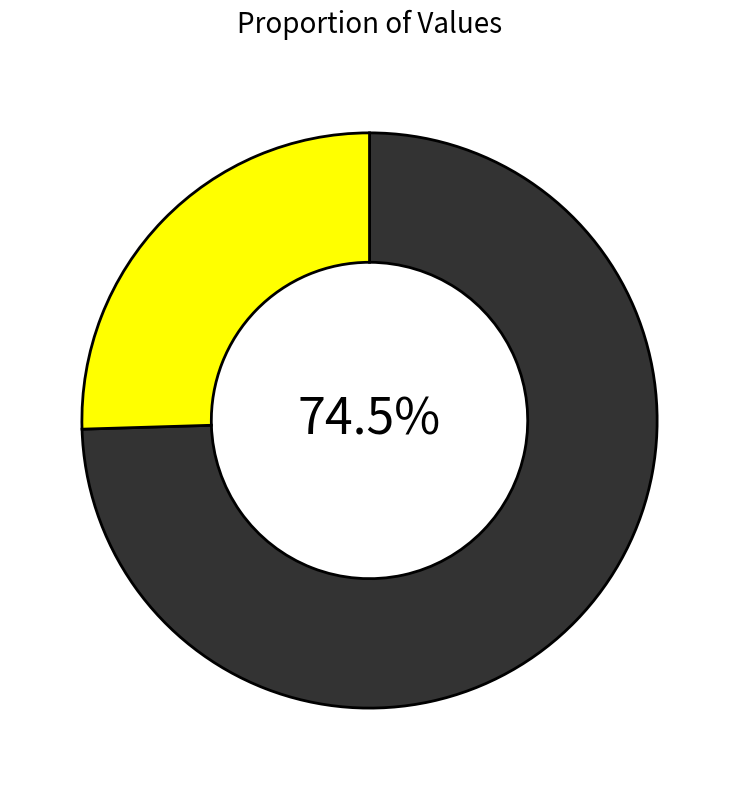

Is there any slice that represents more than half of the pie?

Yes